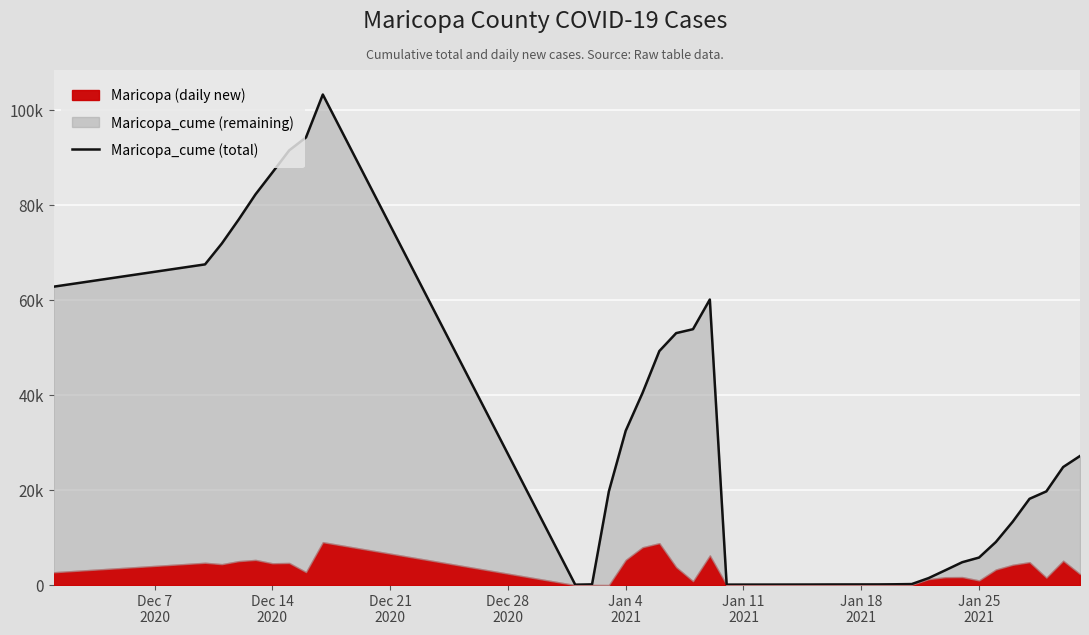

The value at Jan 25
2021 is 130073. True or false?

False